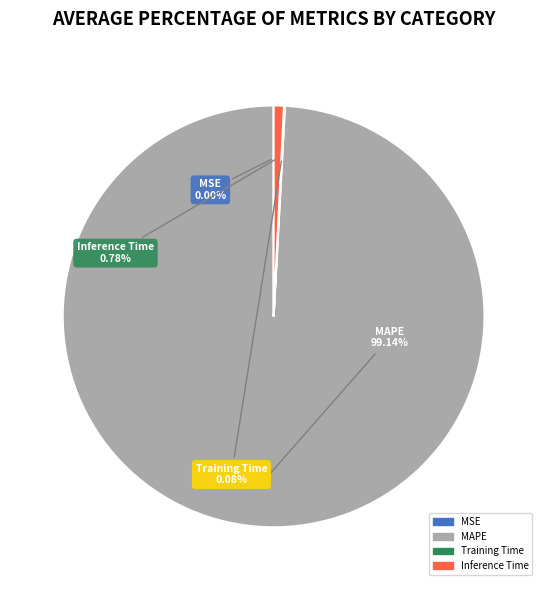

Is there any slice that represents more than half of the pie?

Yes